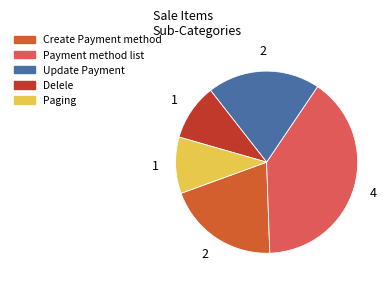

How many segments does this pie chart have?

5